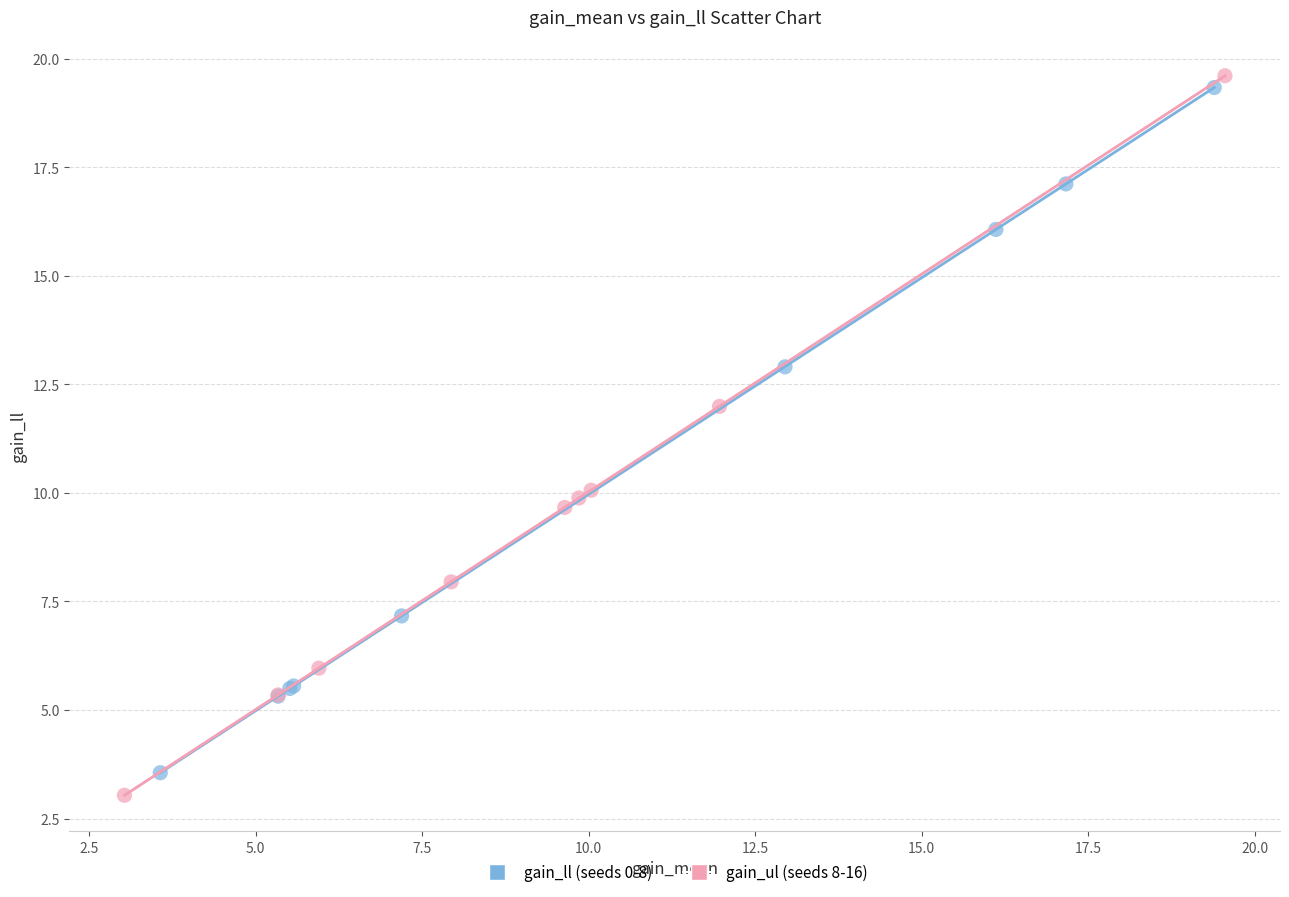

Which series has the widest spread of Y values?

gain_ul (seeds 8-16)